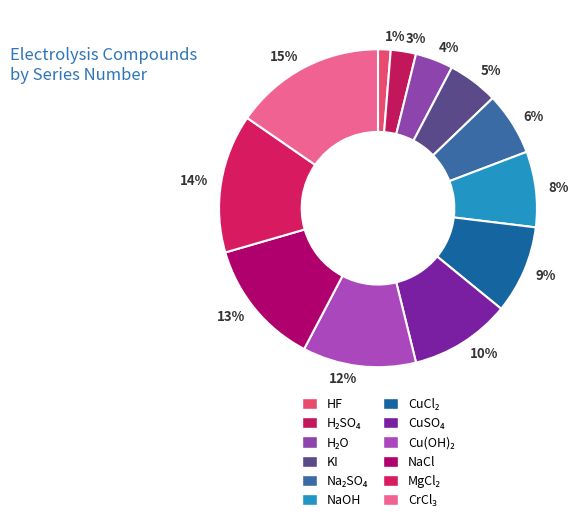

Is it true that 3% is 10% of the pie?

False